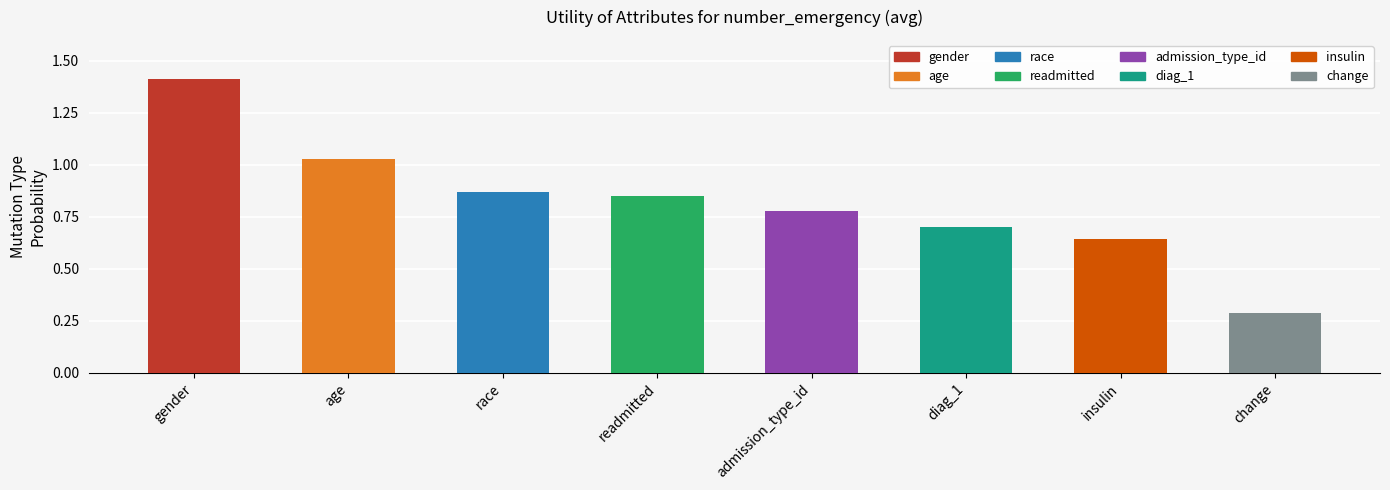

True or false: the data shows 1.0 at gender.

False